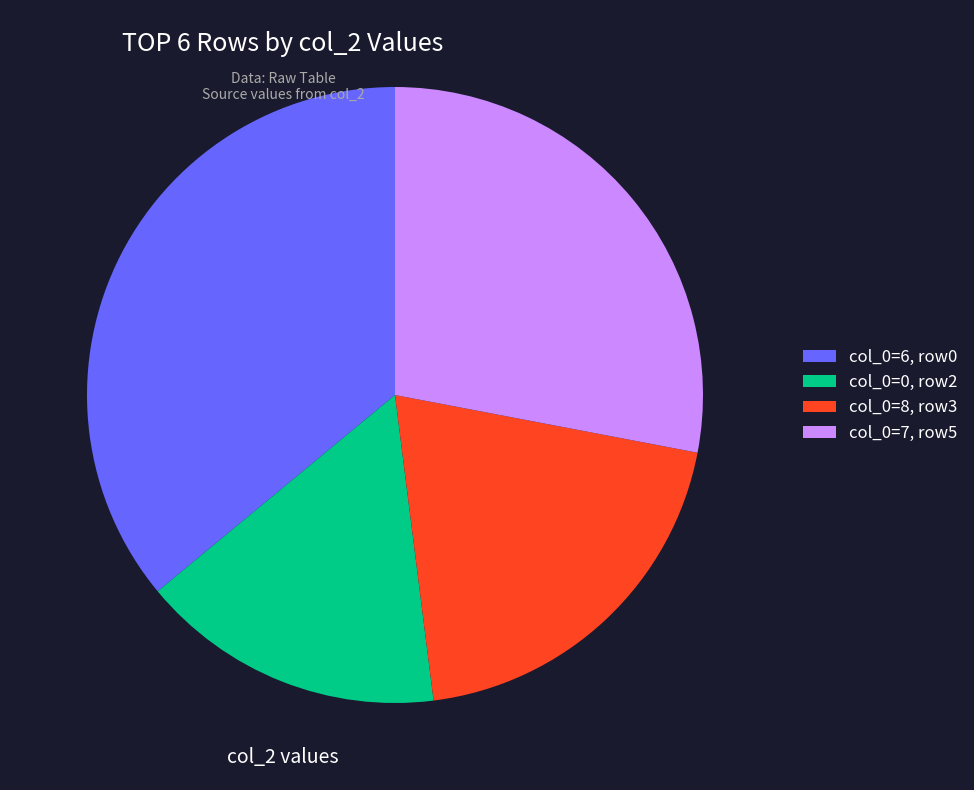

Does col_0=6, row0 account for over 50% of the chart?

No